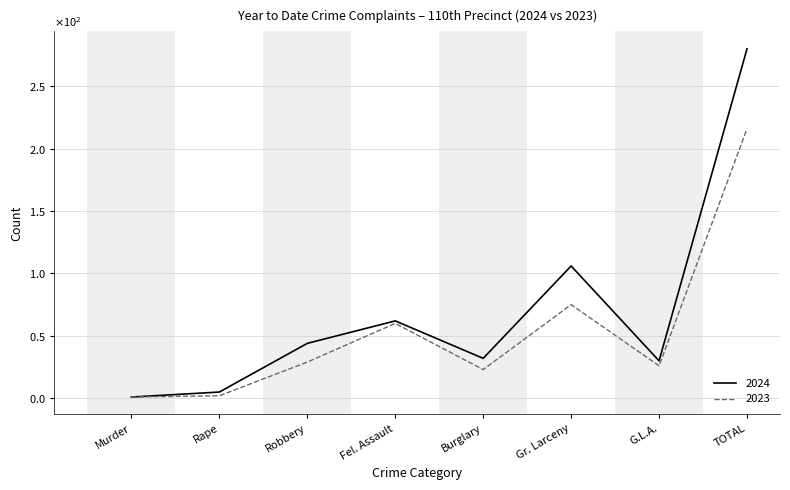

What are all the series names shown in the legend?

2024, 2023